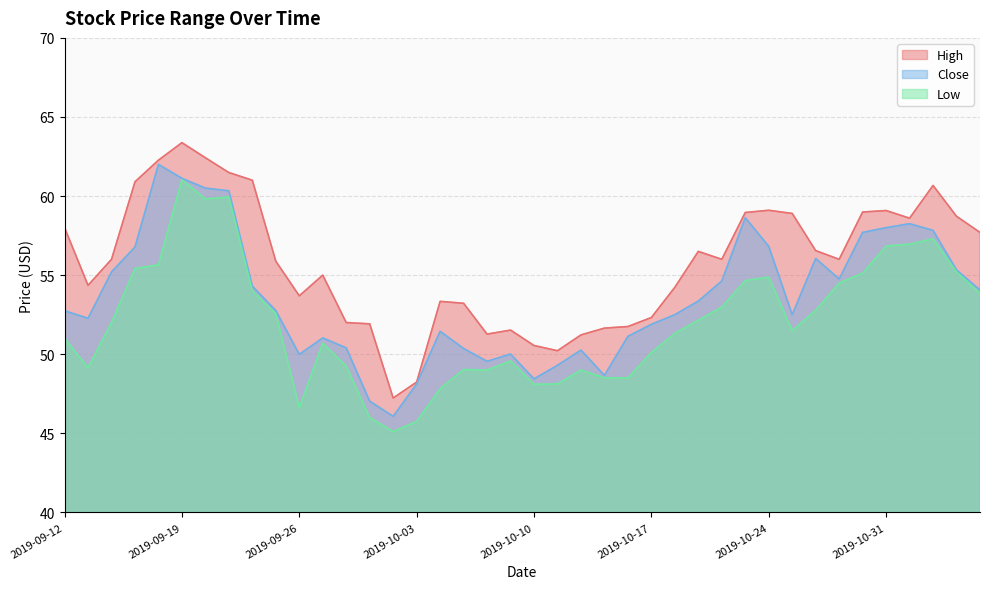

At which label is High closest to 55?

2019-09-27